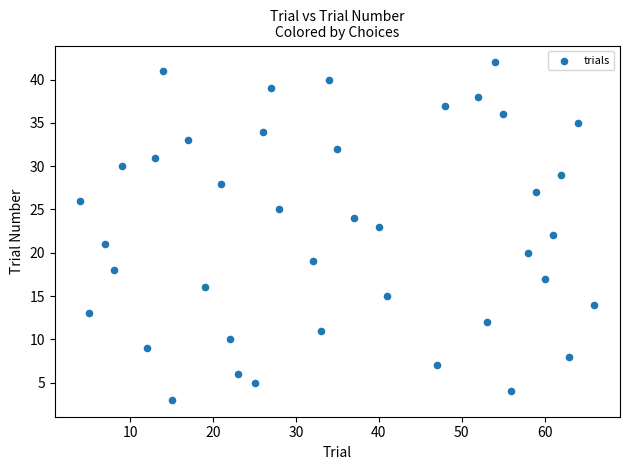

What is the range of Y values (max minus min)?

39